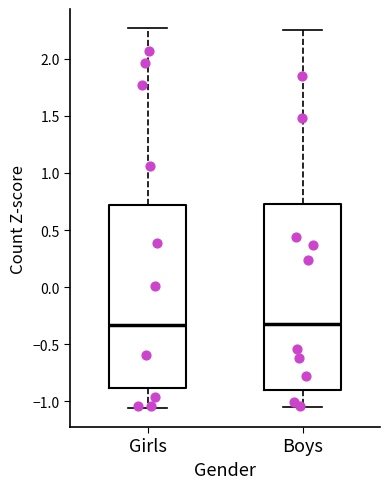

Reading left to right, transcribe this box plot: for each box, give where its median line is, the range the box spans, and where its two whiskers end, as read against the y-axis. The values are not printed on the chart, so give them approximately, as read against the axis.

Girls: median -0.35, box -0.90 to 0.70, whiskers -1.05 to 2.25
Boys: median -0.30, box -0.90 to 0.75, whiskers -1.05 to 2.25